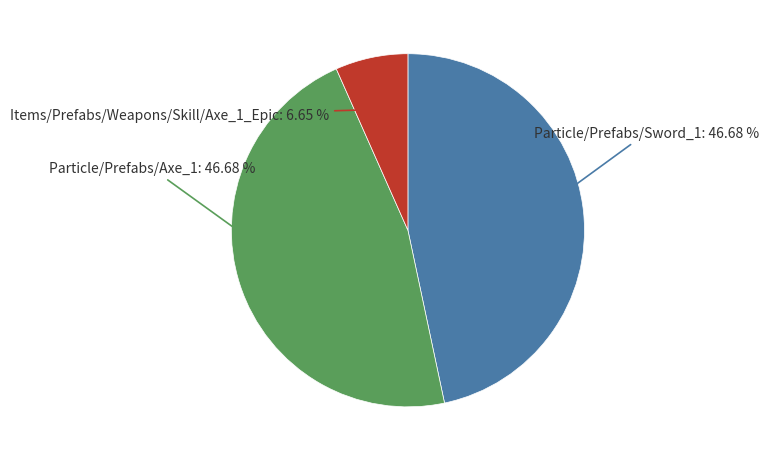

Is there any slice that represents more than half of the pie?

No